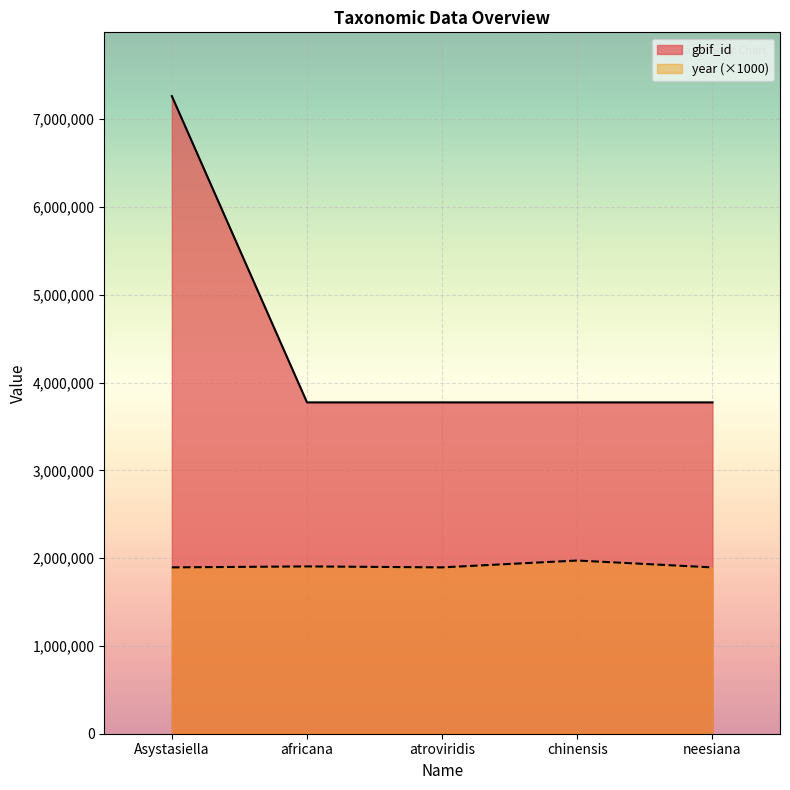

At how many categories does at least one series exceed 3712392?

5